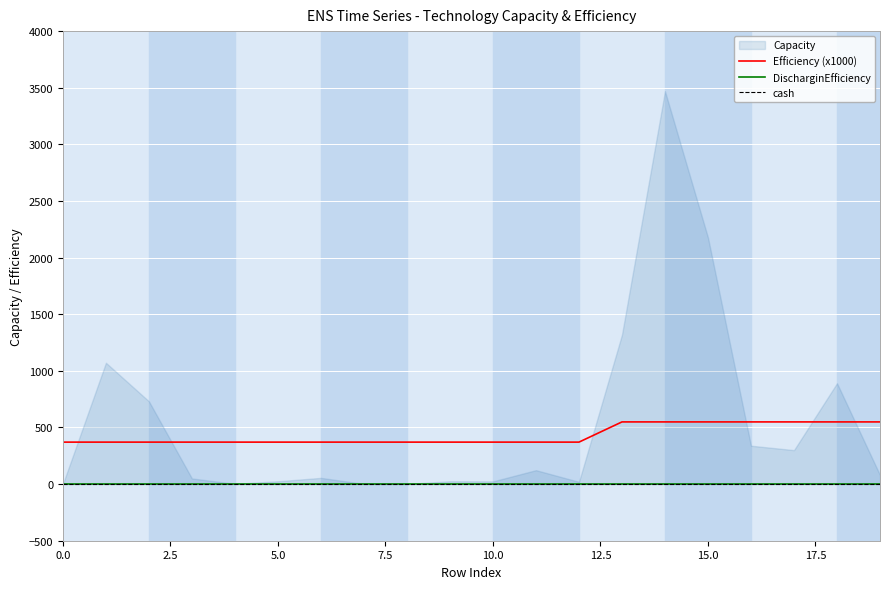

True or false: cash and DischarginEfficiency cross at least once.

False